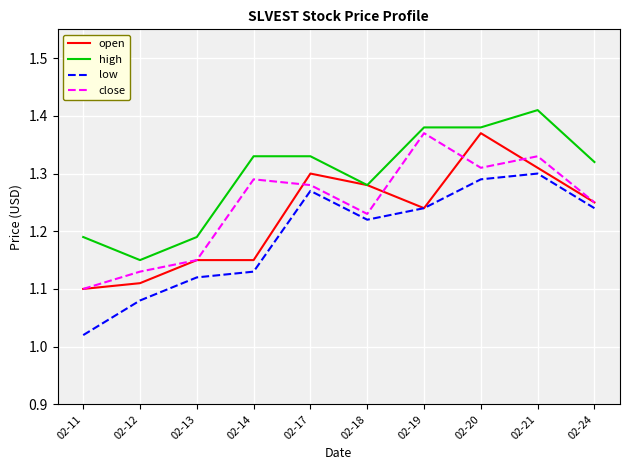

Which series has the largest total across all categories?

high